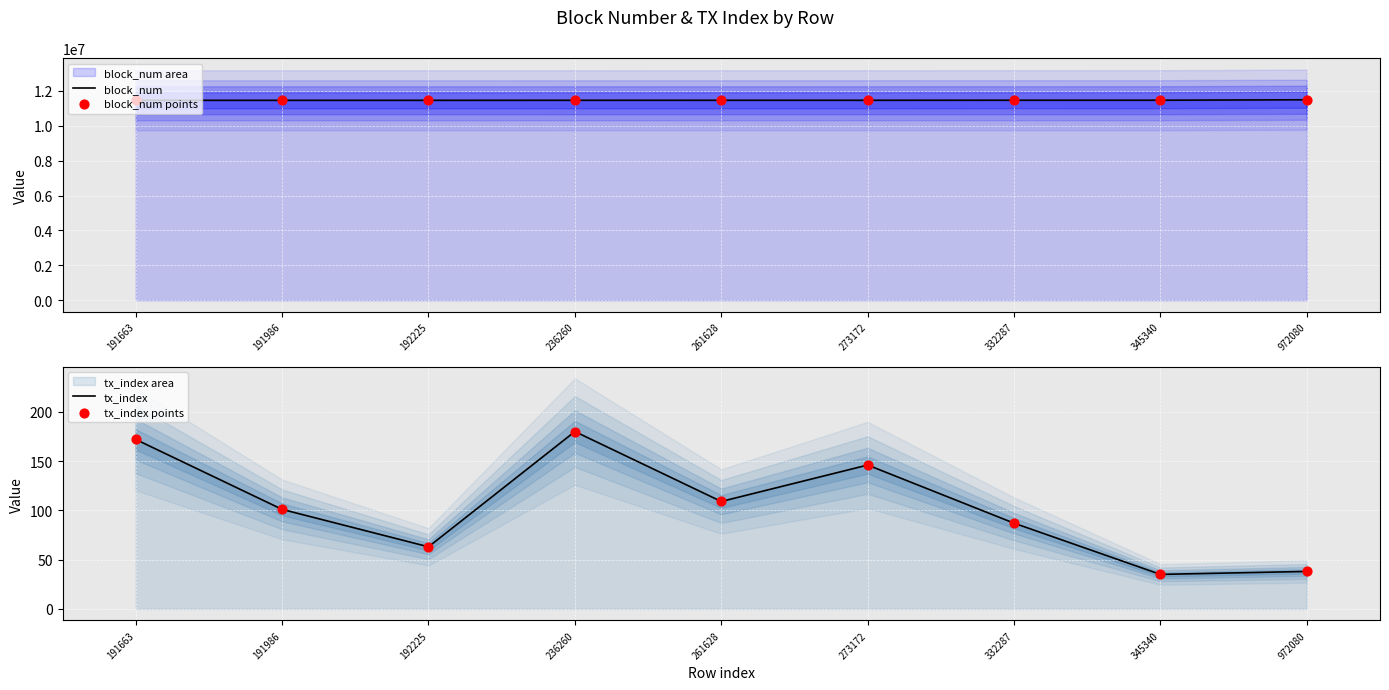

Which series contains the lowest Y value?

tx_index